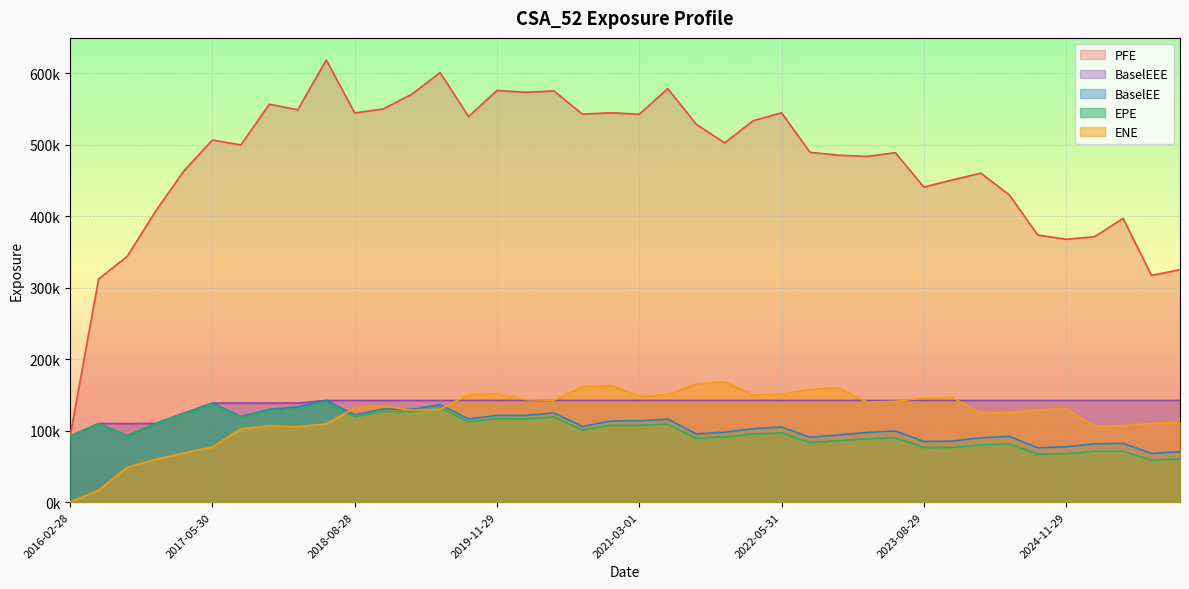

What is the label of the 21st point from the left?

2021-03-01